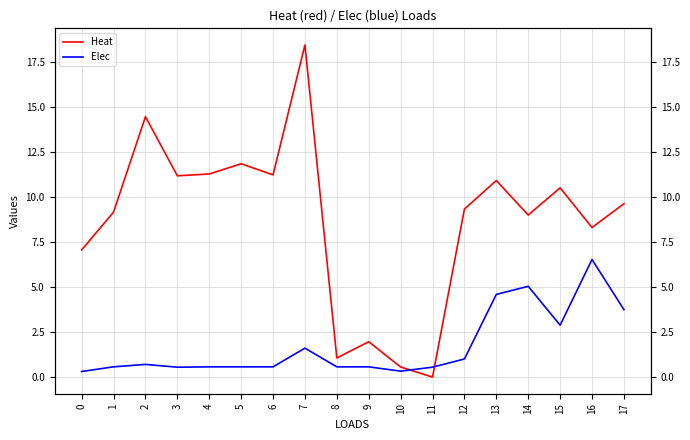

At 1, list the series in order from smallest to largest.

Elec, Heat